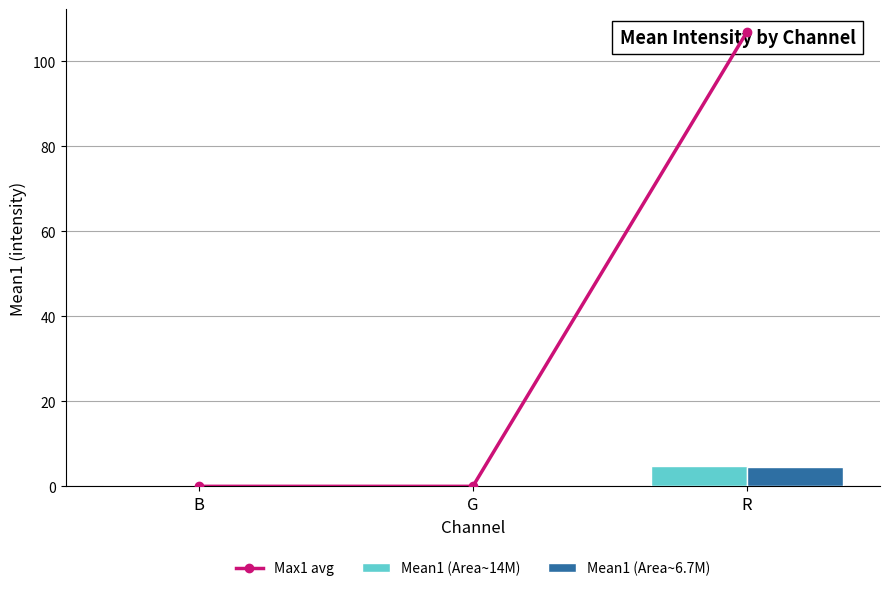

Rank the categories by Mean1 (Area~6.7M) value from highest to lowest.

R, B, G